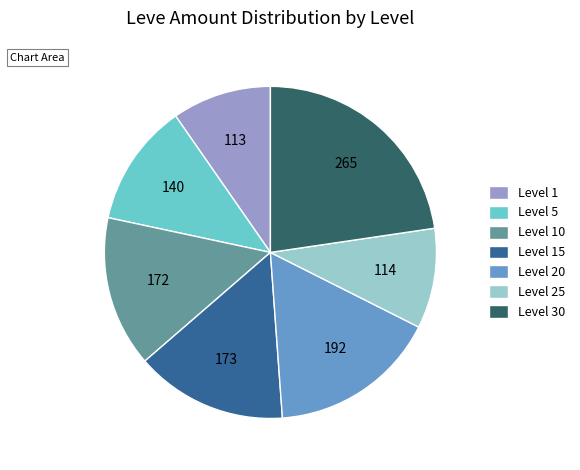

What is the ratio of the value at Level 5 to the value at Level 15?

0.8